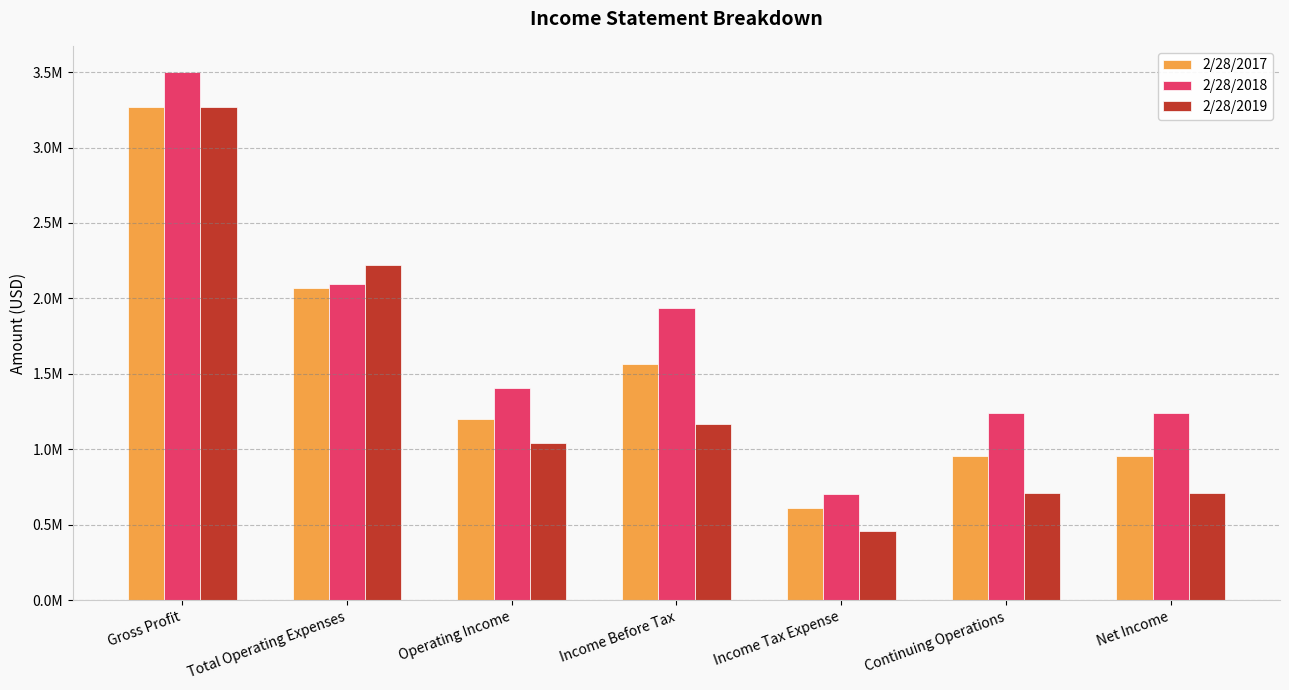

What position from the left is Continuing Operations?

6